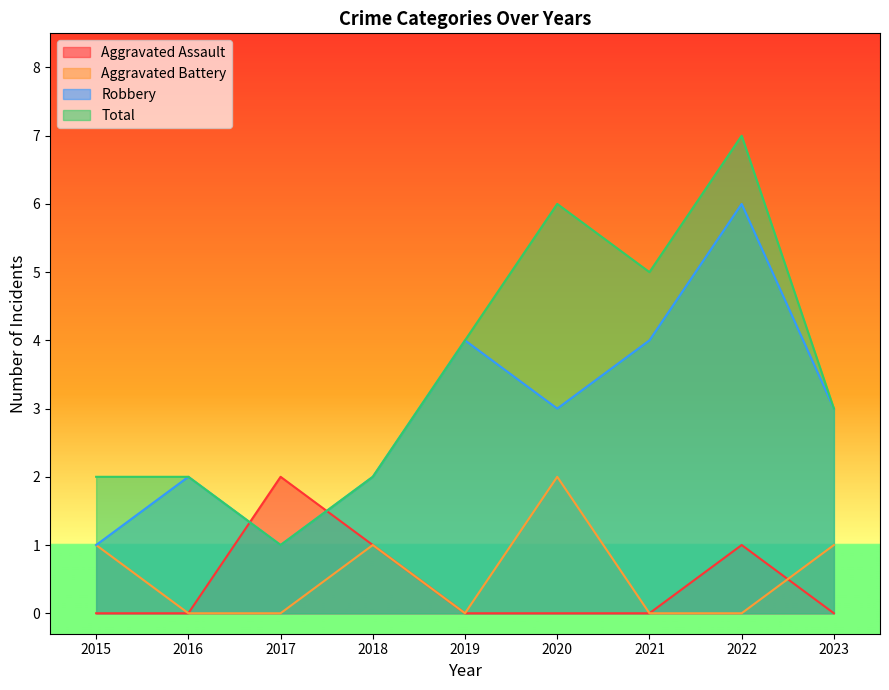

What is the sum of all Total values?

32